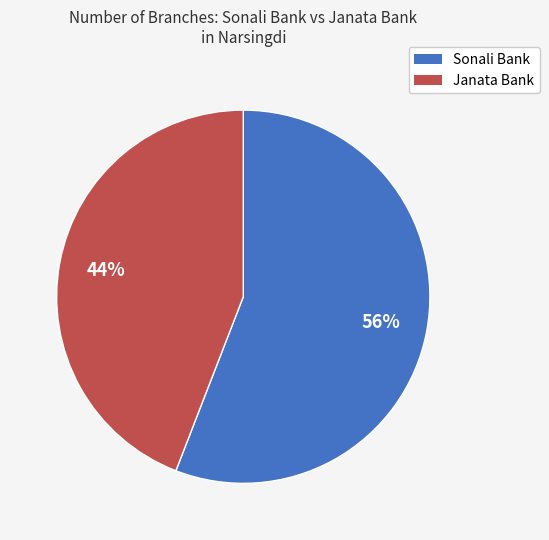

Is there any slice that represents more than half of the pie?

Yes